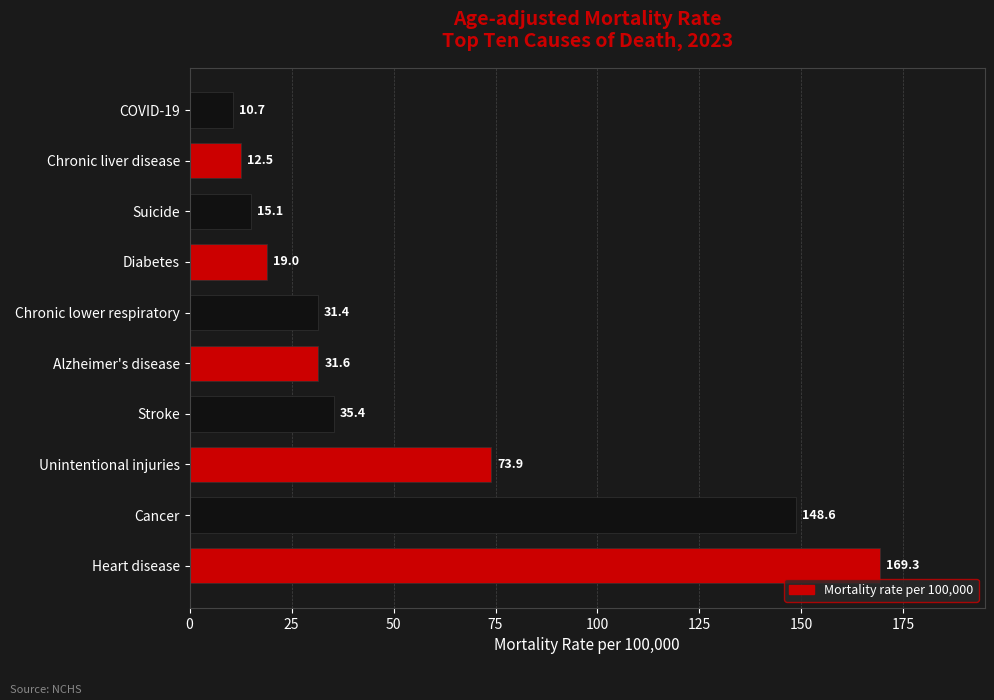

The value at COVID-19 is 10.7. True or false?

True